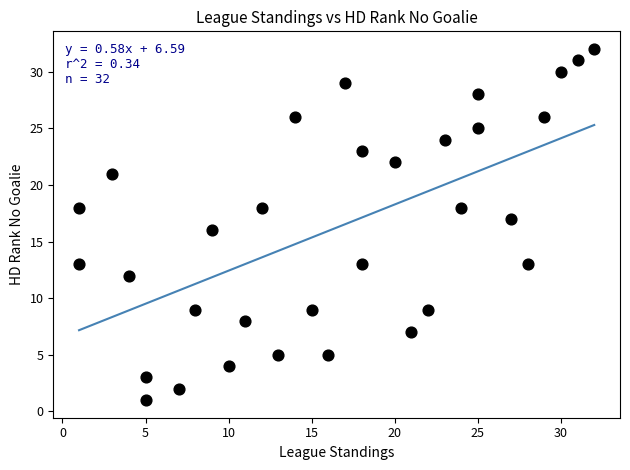

What is the range of Y values (max minus min)?

31